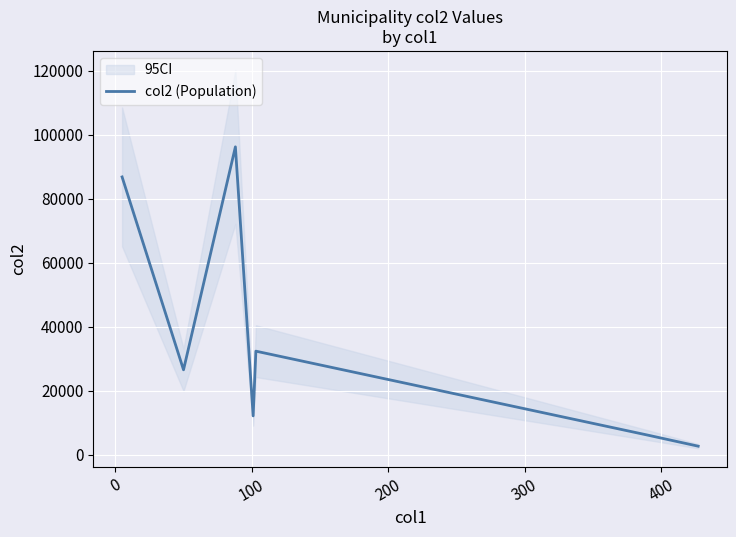

What is the minimum value for col2 (Population)?

2680